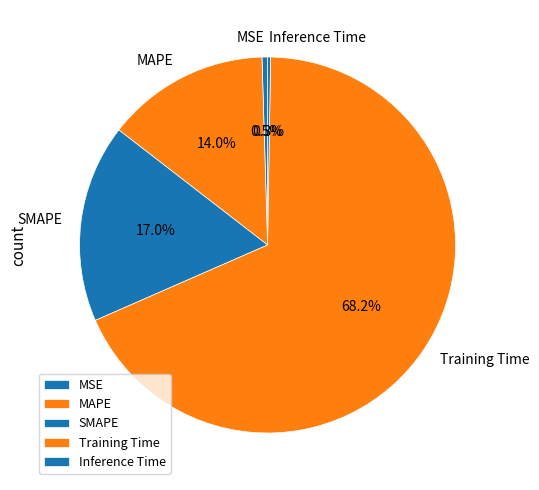

To the nearest percent, what is the average slice percentage?

20%